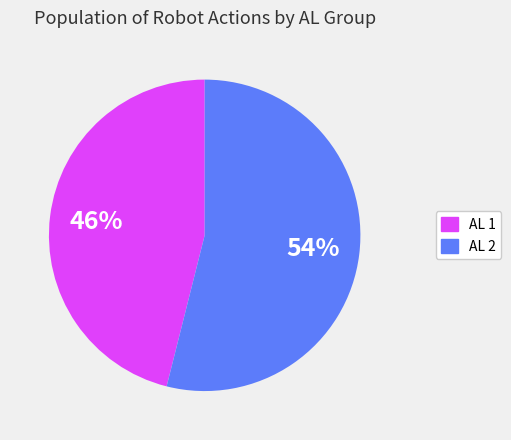

Is there any slice that represents more than half of the pie?

Yes